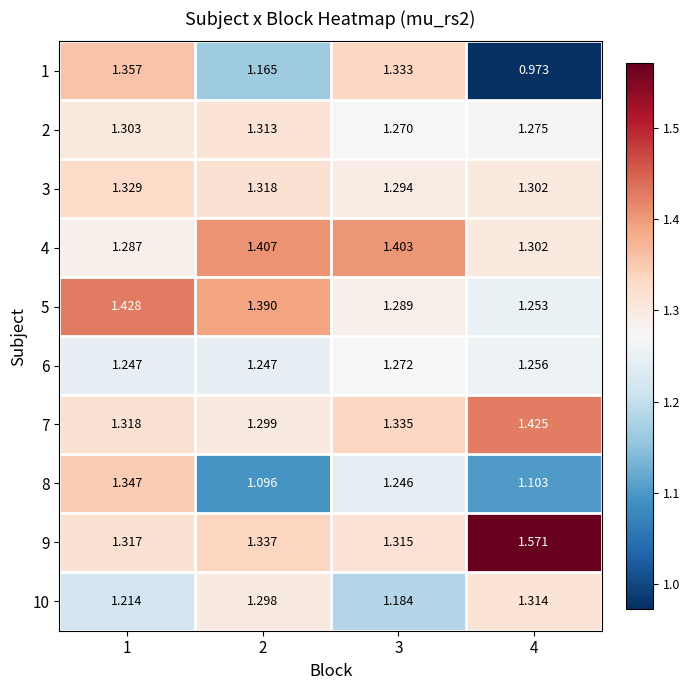

What is the smallest value displayed?

1.0